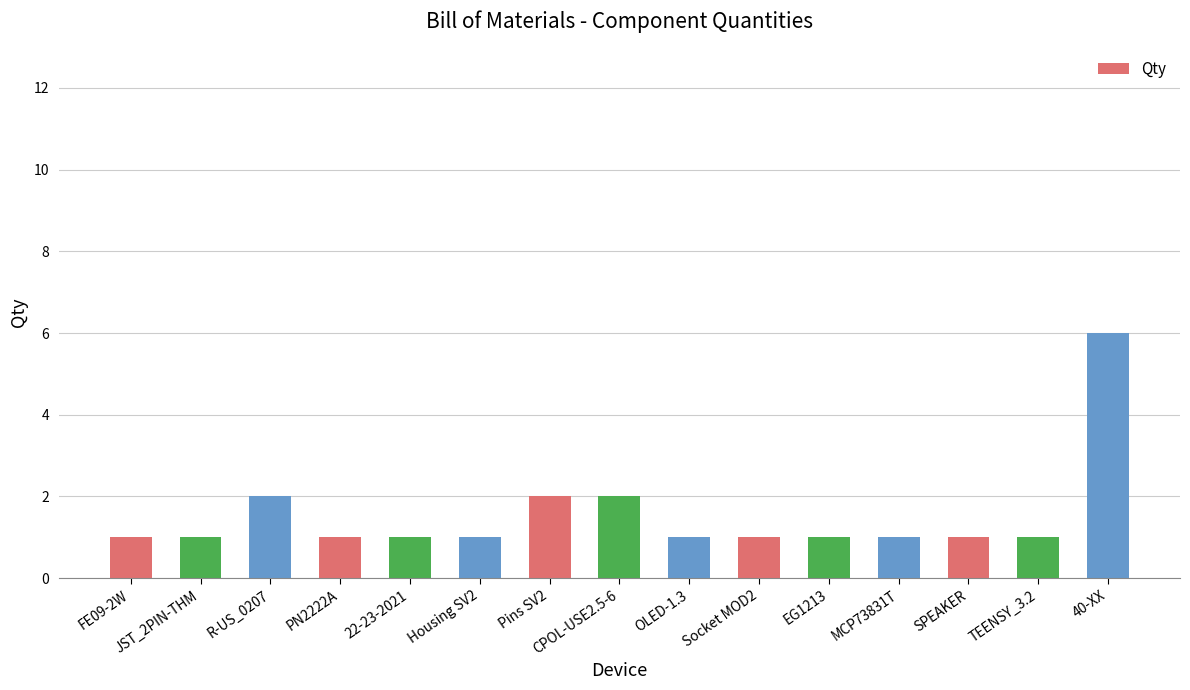

What is the difference between the second highest and second lowest values?

1